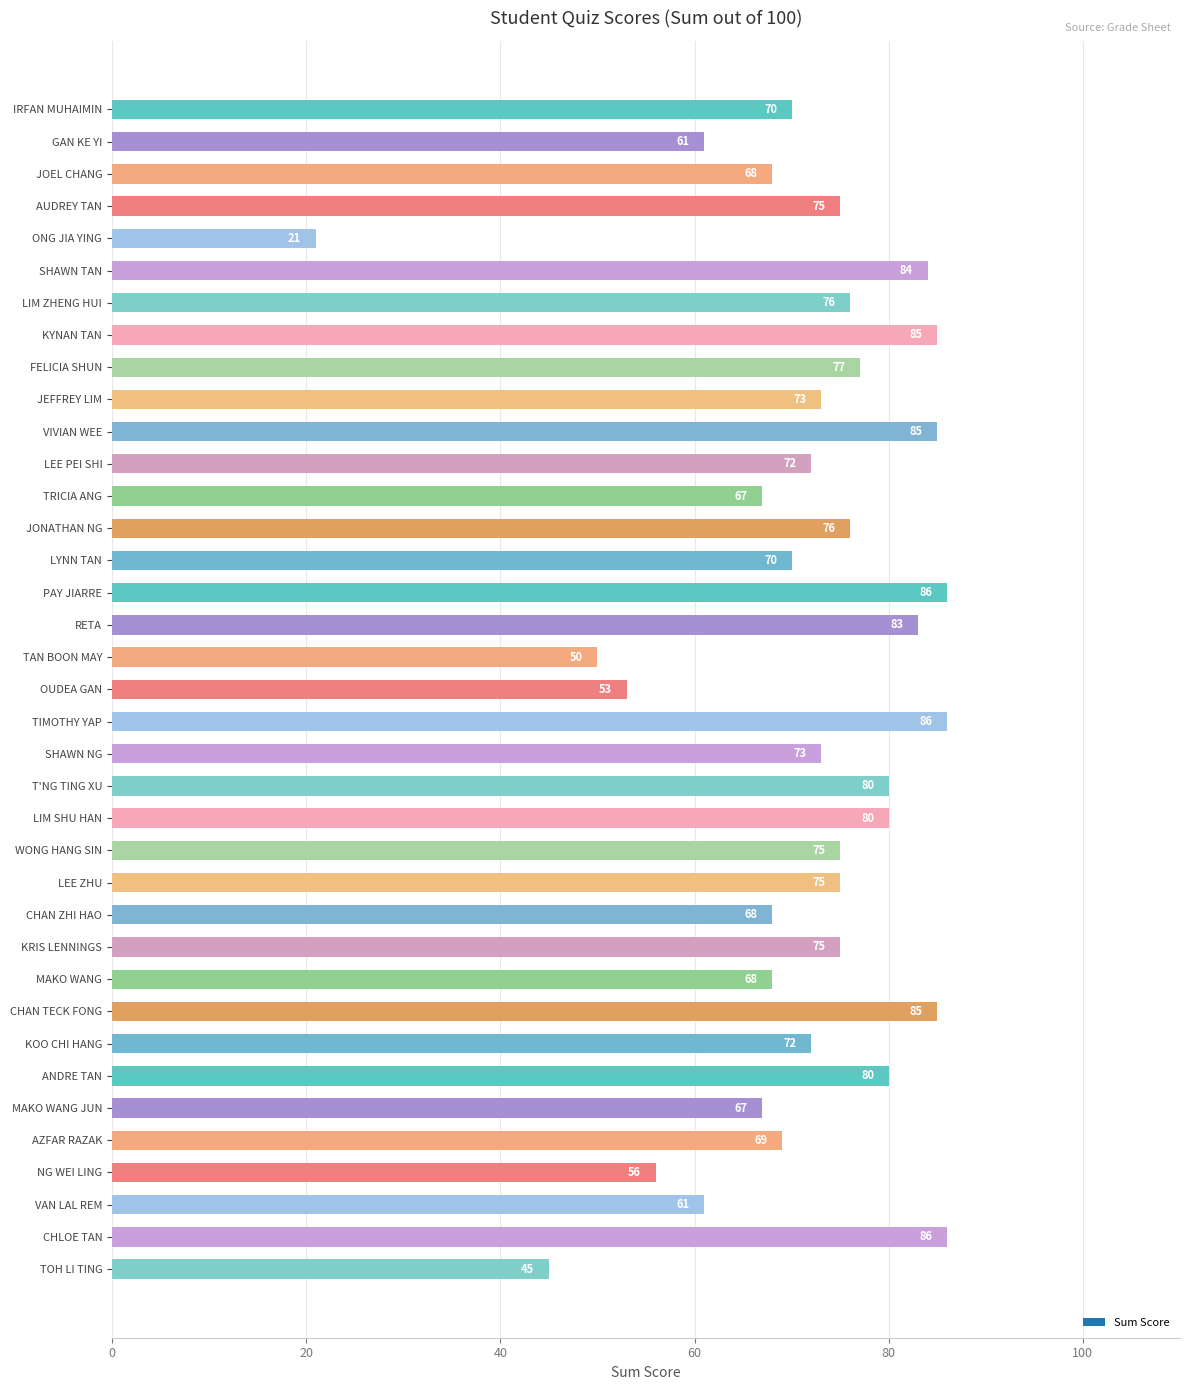

True or false: the data shows 72 at TOH LI TING.

False